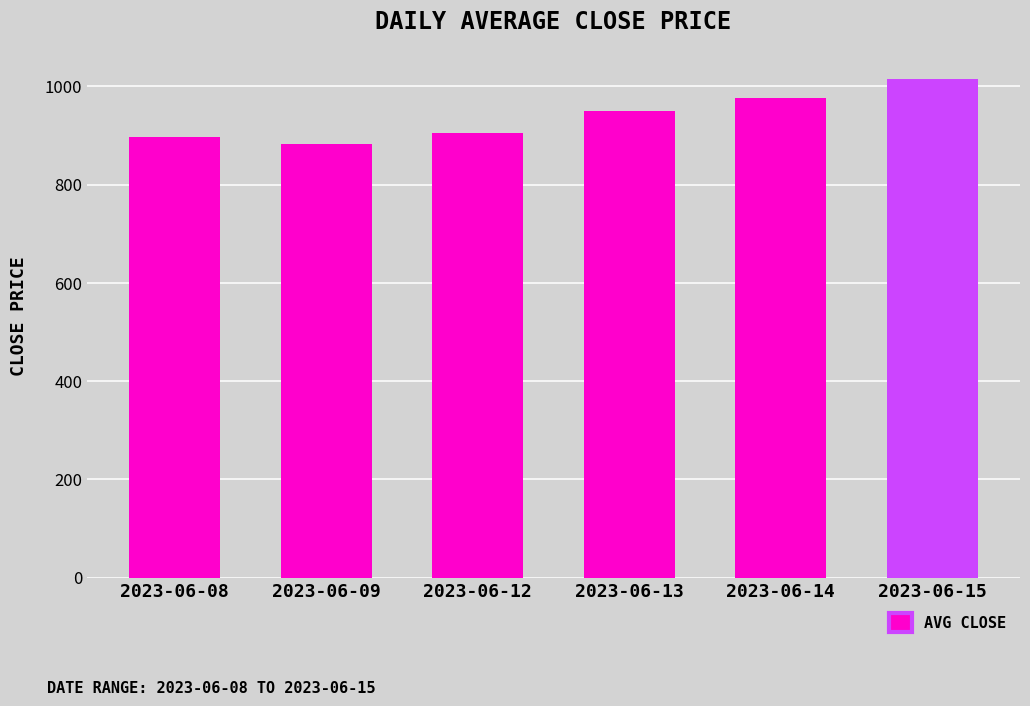

Is it true that the value at 2023-06-14 is 975.4?

True